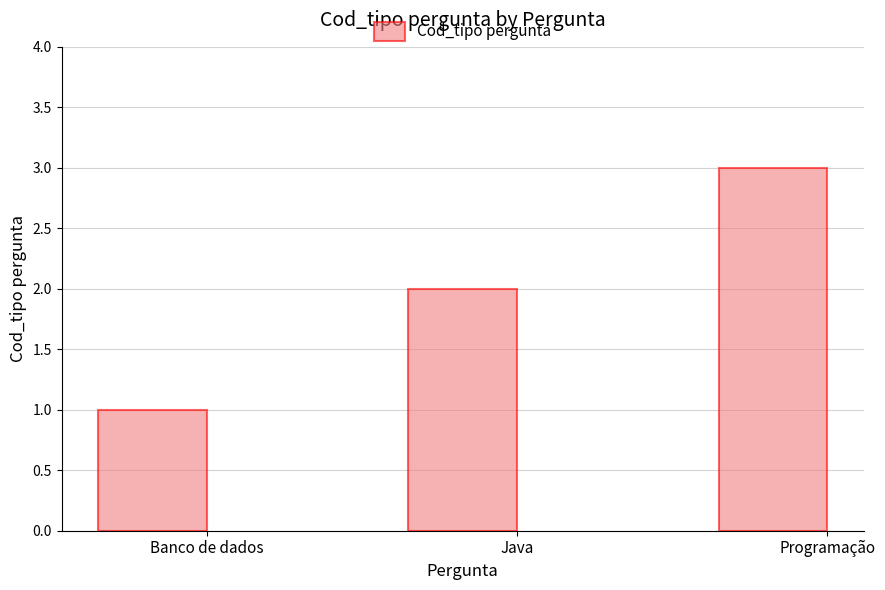

What value does the data have at Programação?

3